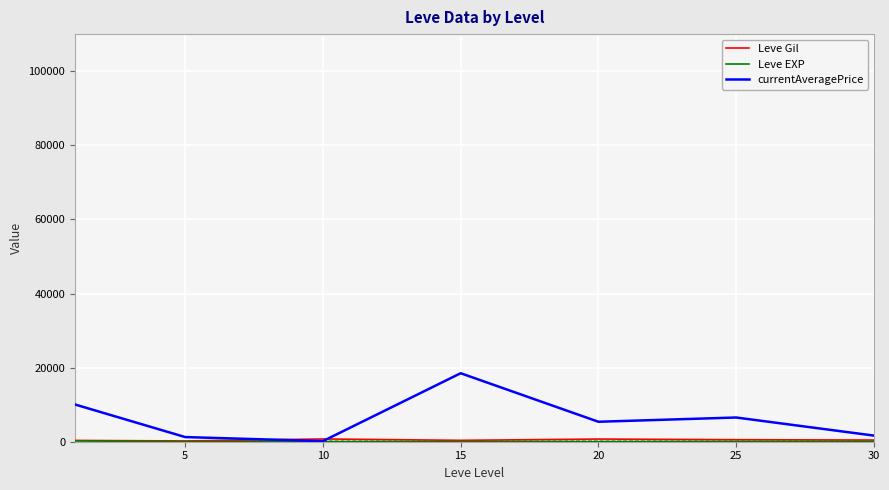

Which series has the largest total across all categories?

currentAveragePrice